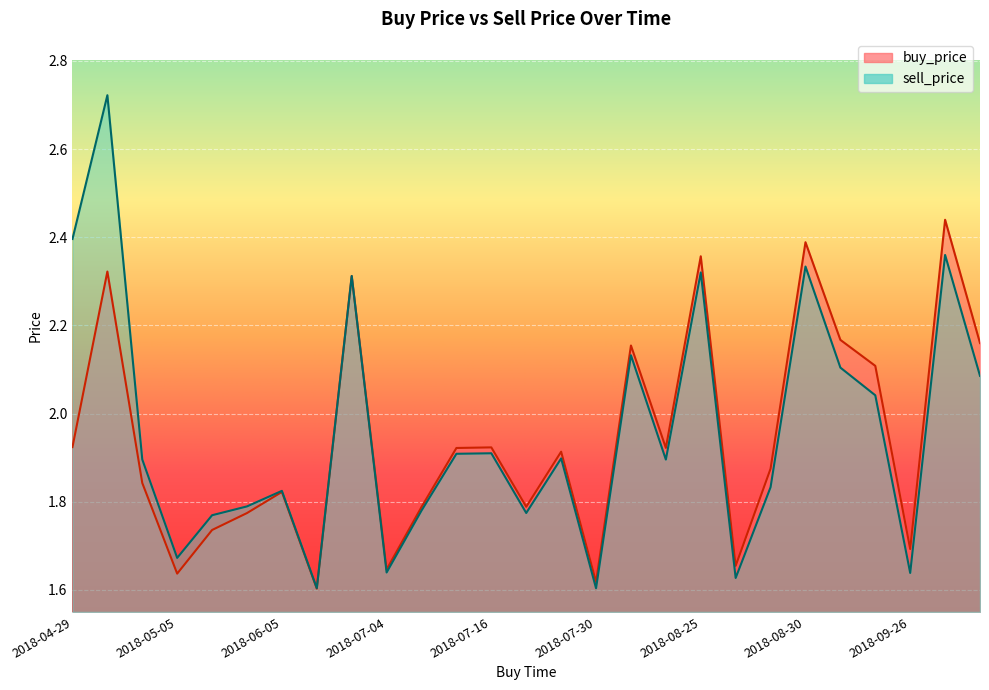

At which label does sell_price reach its minimum?

2018-07-30